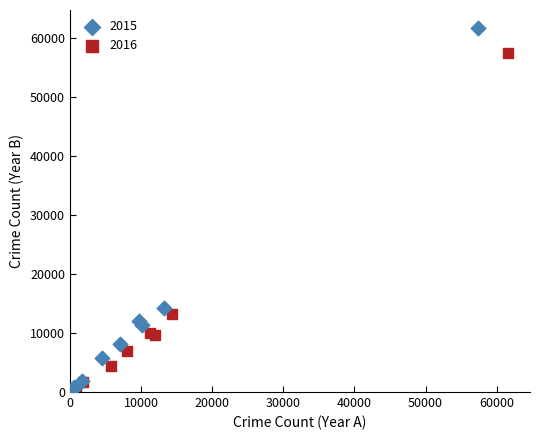

What are all the series names shown in the legend?

2015, 2016